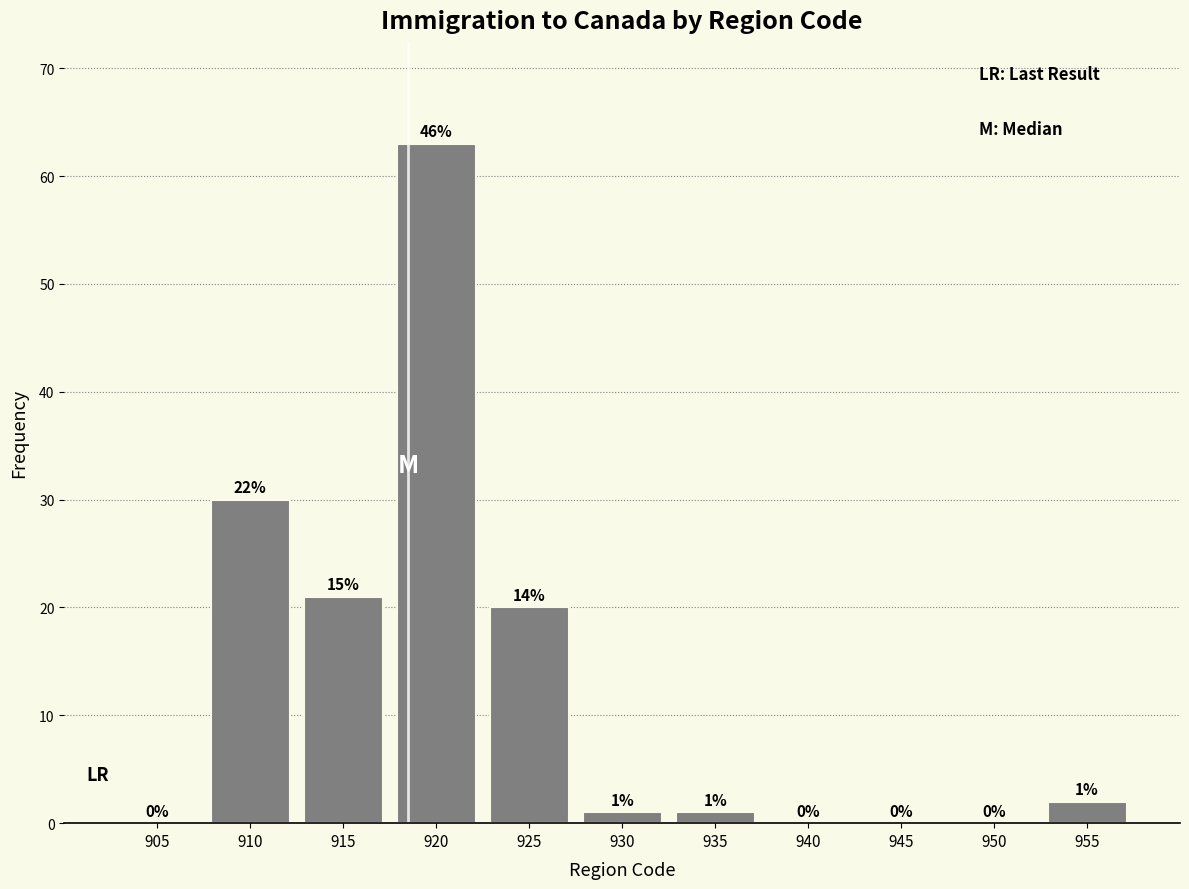

Reading right to left, list all the values displayed in this chart.

955=2	950=0	945=0	940=0	935=1	930=1	925=20	920=63	915=21	910=30	905=0